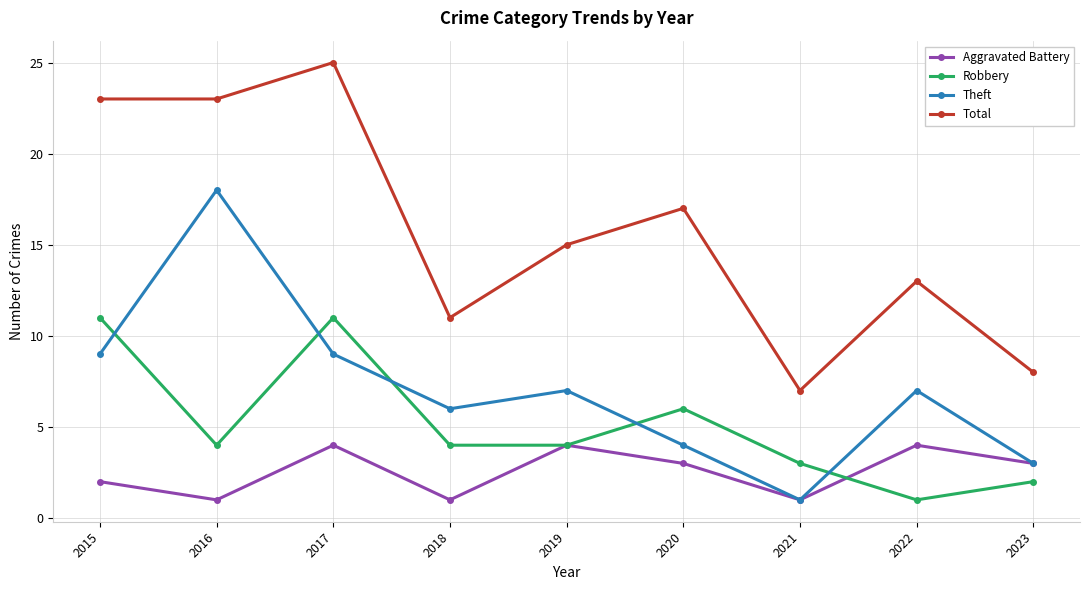

Count the number of data series in this chart.

4